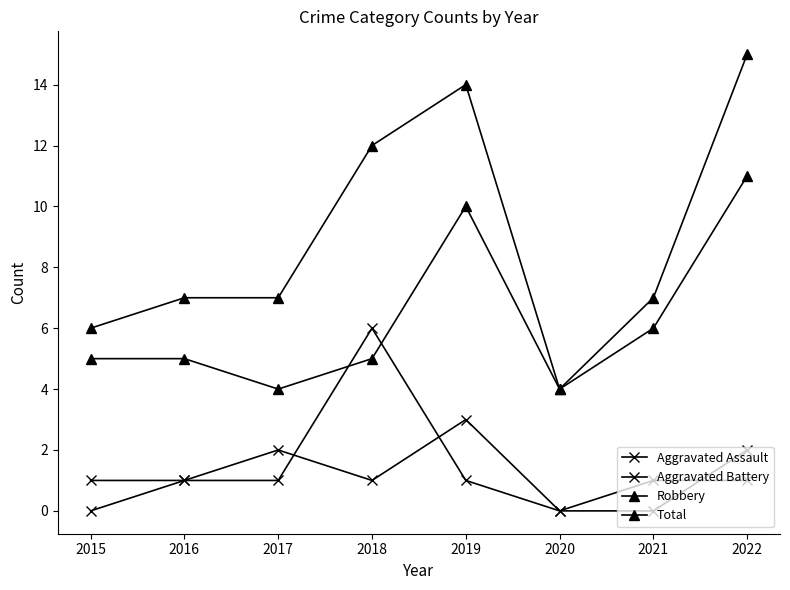

Is the value of Aggravated Assault at 2022 greater than the value of Robbery at 2022?

No